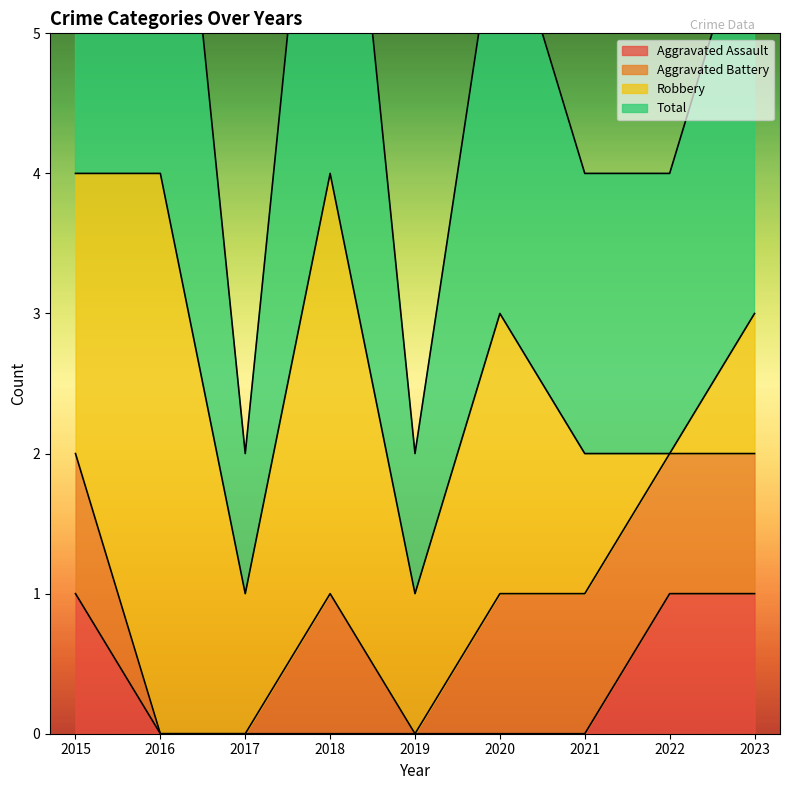

The Aggravated Assault series shows 1 at 2023. True or false?

True